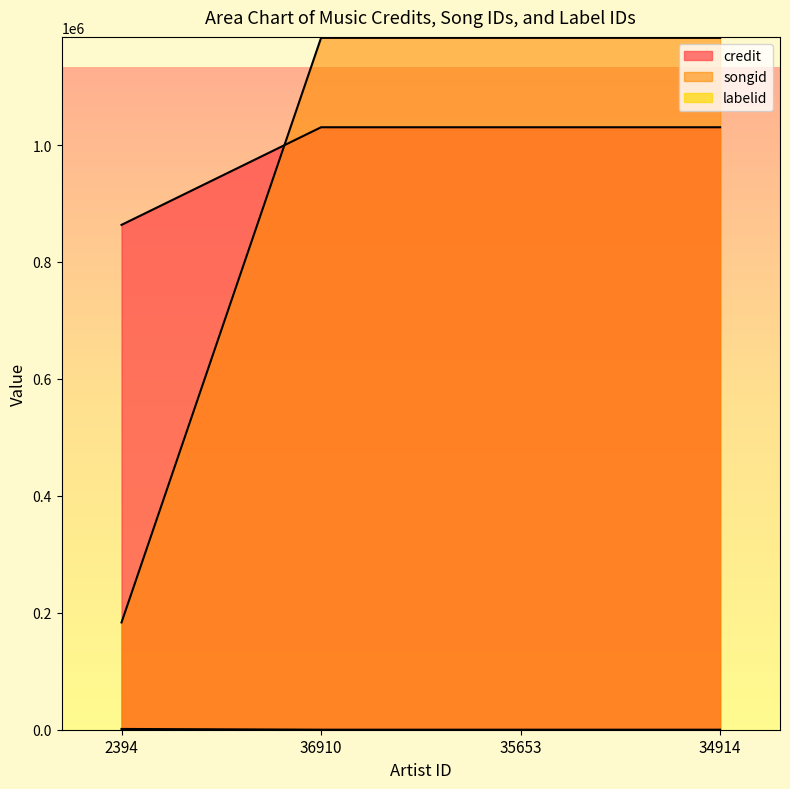

Where is credit nearest to the value 946900?

2394